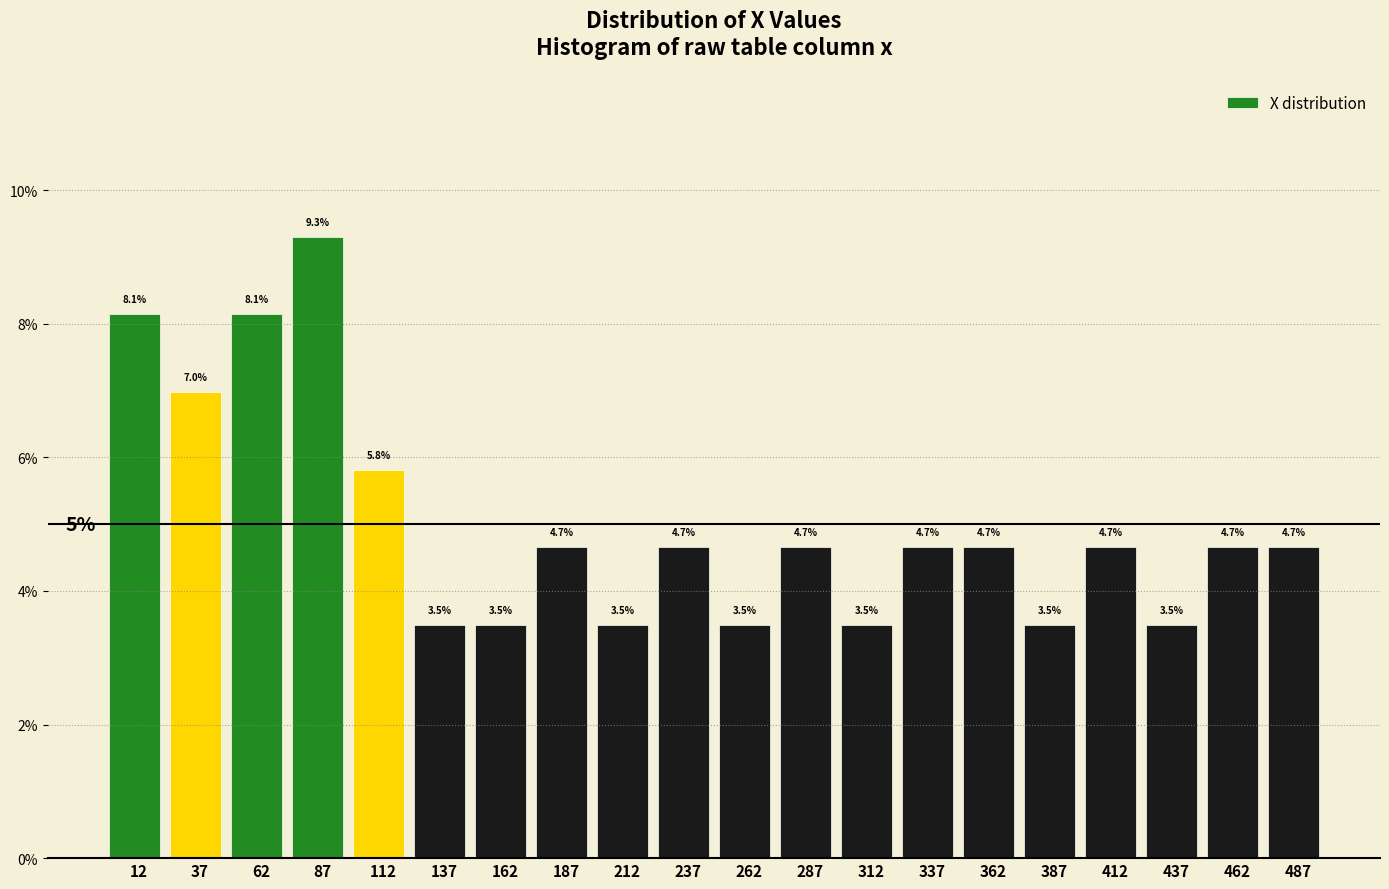

Reading left to right, transcribe this chart: for each bar, give the range it covers on the x-axis and its height.

0 to 25: 8.1
25 to 50: 7.0
50 to 75: 8.1
75 to 100: 9.3
100 to 125: 5.8
125 to 150: 3.5
150 to 175: 3.5
175 to 200: 4.7
200 to 225: 3.5
225 to 250: 4.7
250 to 275: 3.5
275 to 300: 4.7
300 to 325: 3.5
325 to 350: 4.7
350 to 375: 4.7
375 to 400: 3.5
400 to 425: 4.7
425 to 450: 3.5
450 to 475: 4.7
475 to 500: 4.7